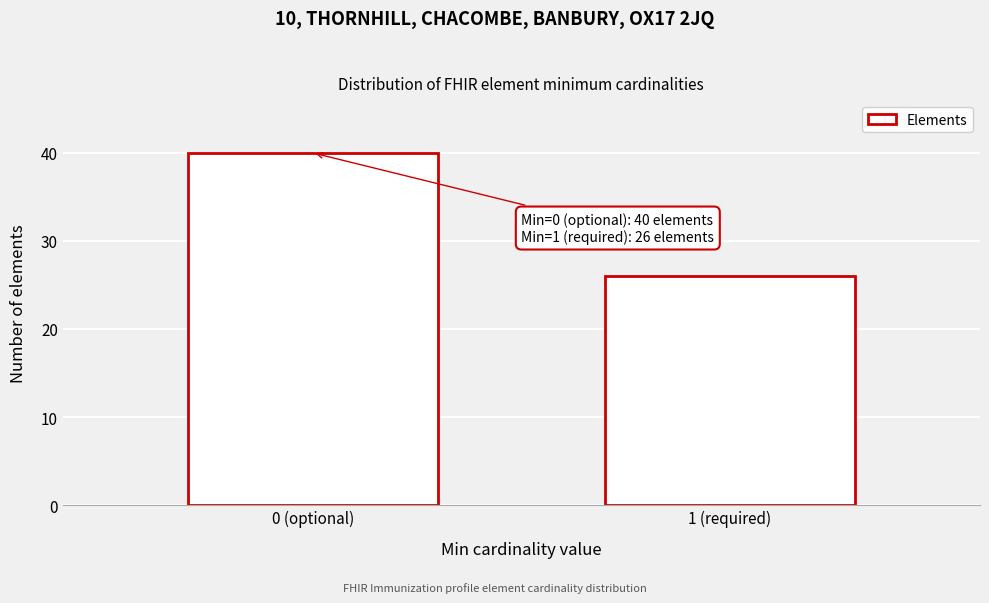

Reading left to right, list all the values displayed in this chart.

40	26